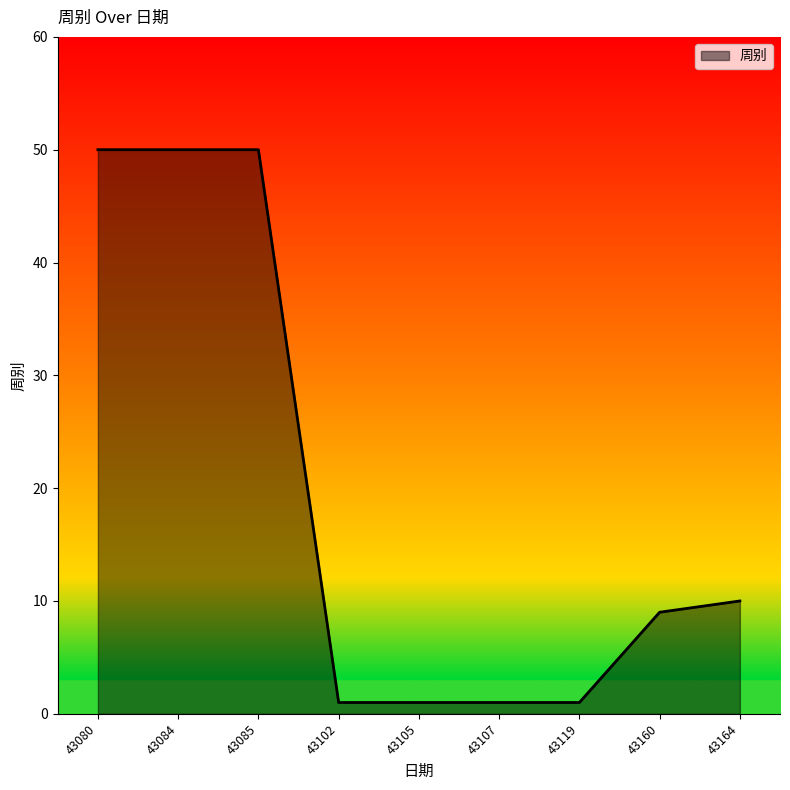

Reading left to right, extract all data points from this chart.

50	50	50	1	1	1	1	9	10